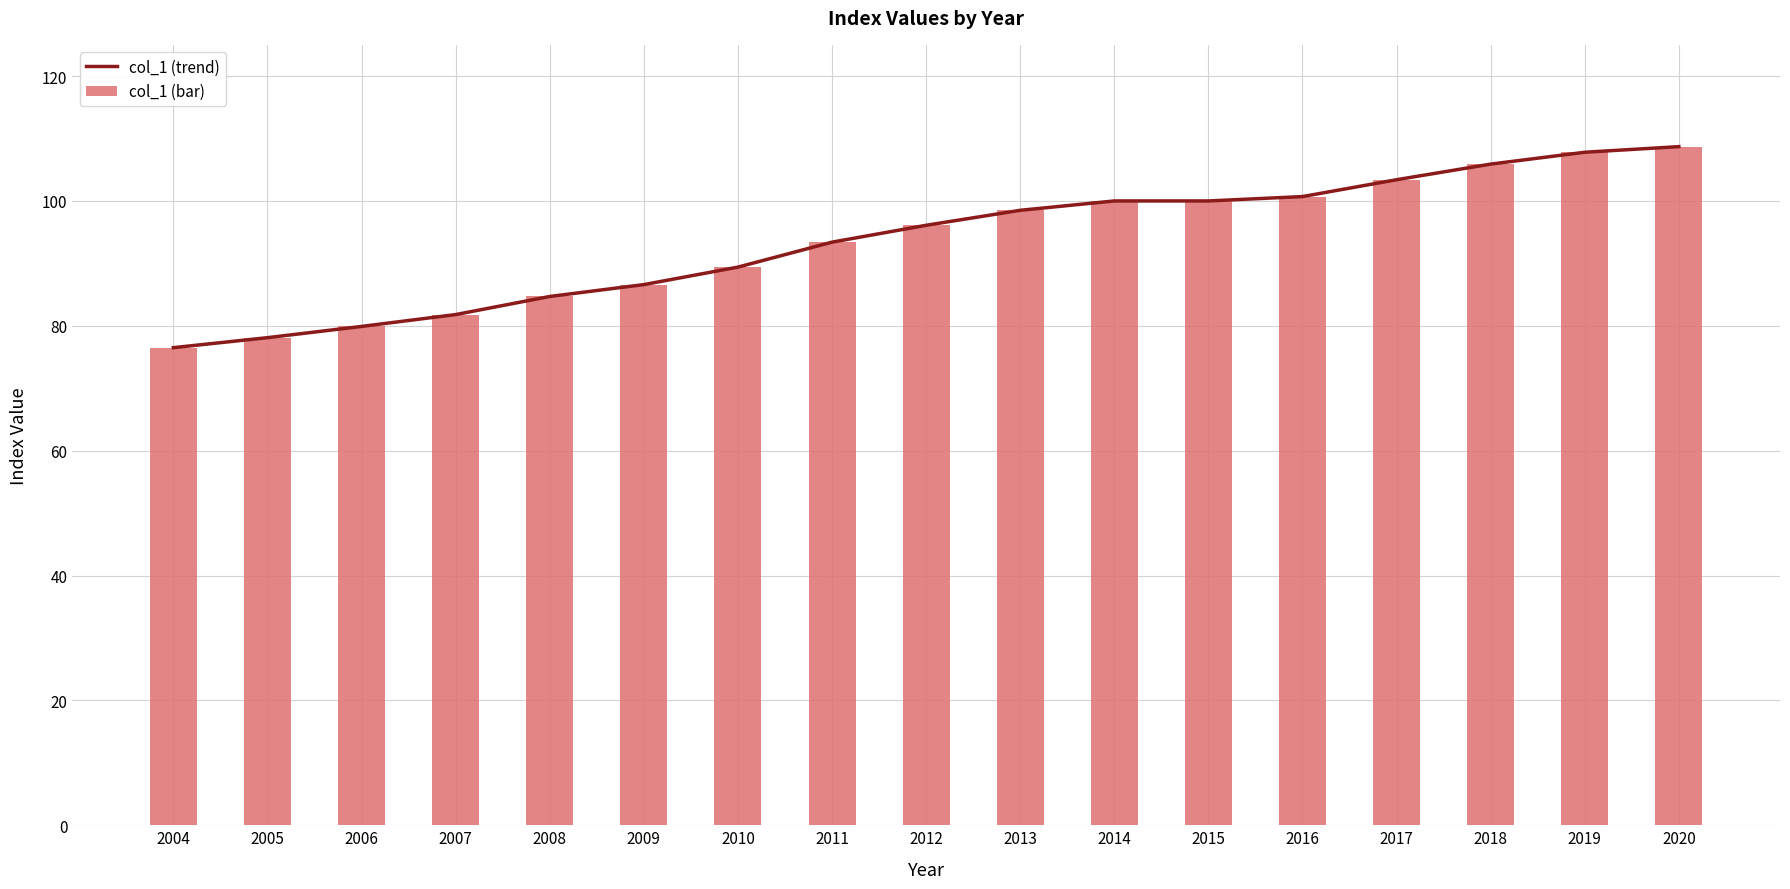

At which label is col_1 (trend) closest to 92?

2011